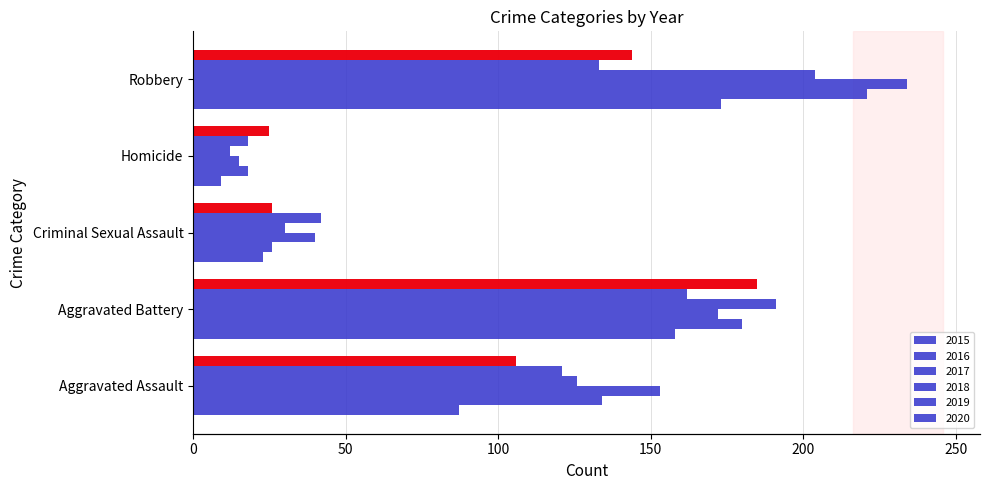

The 2015 series shows 158 at Aggravated Battery. True or false?

True